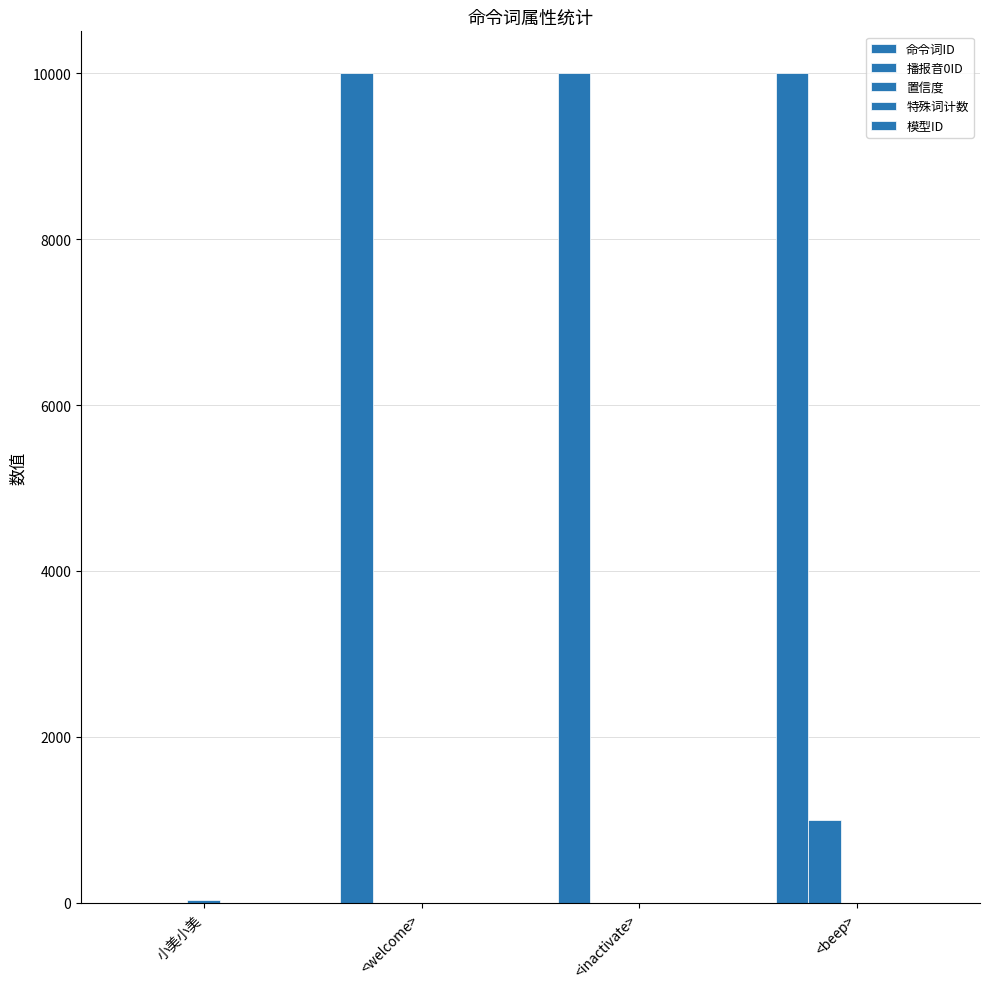

Which series has the widest spread of values?

命令词ID